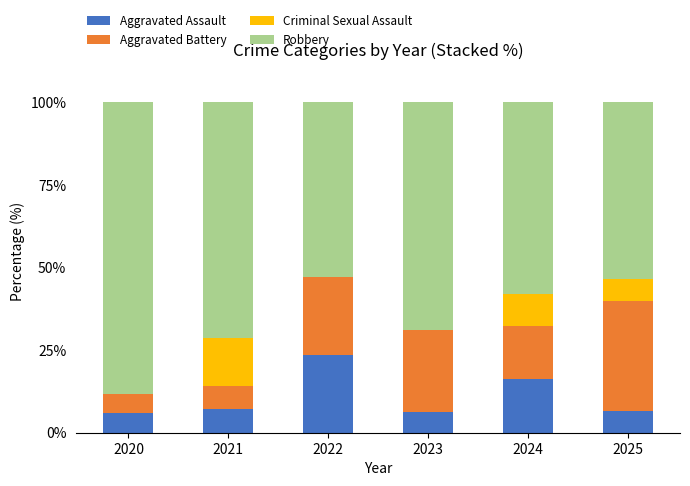

The value of Aggravated Assault at 2022 is 30.6. True or false?

False